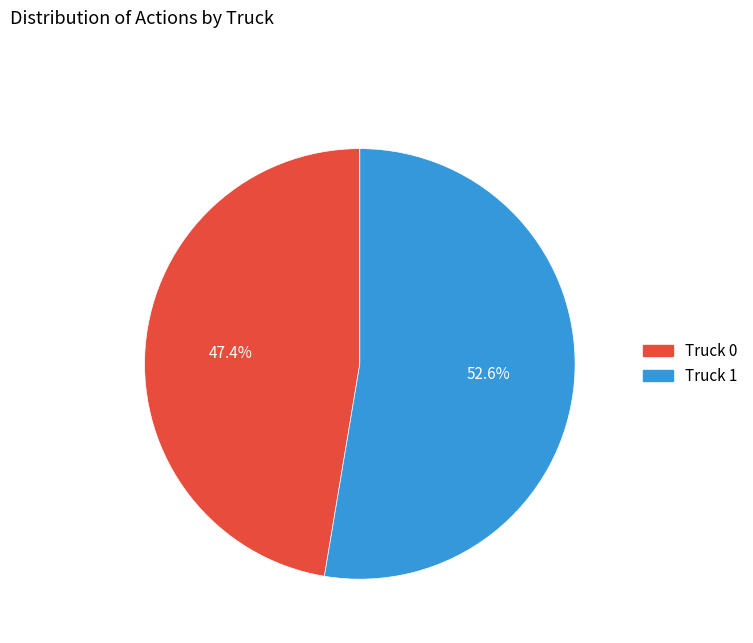

To the nearest percent, what is the difference between the Truck 0 and Truck 1 slice percentages?

5%